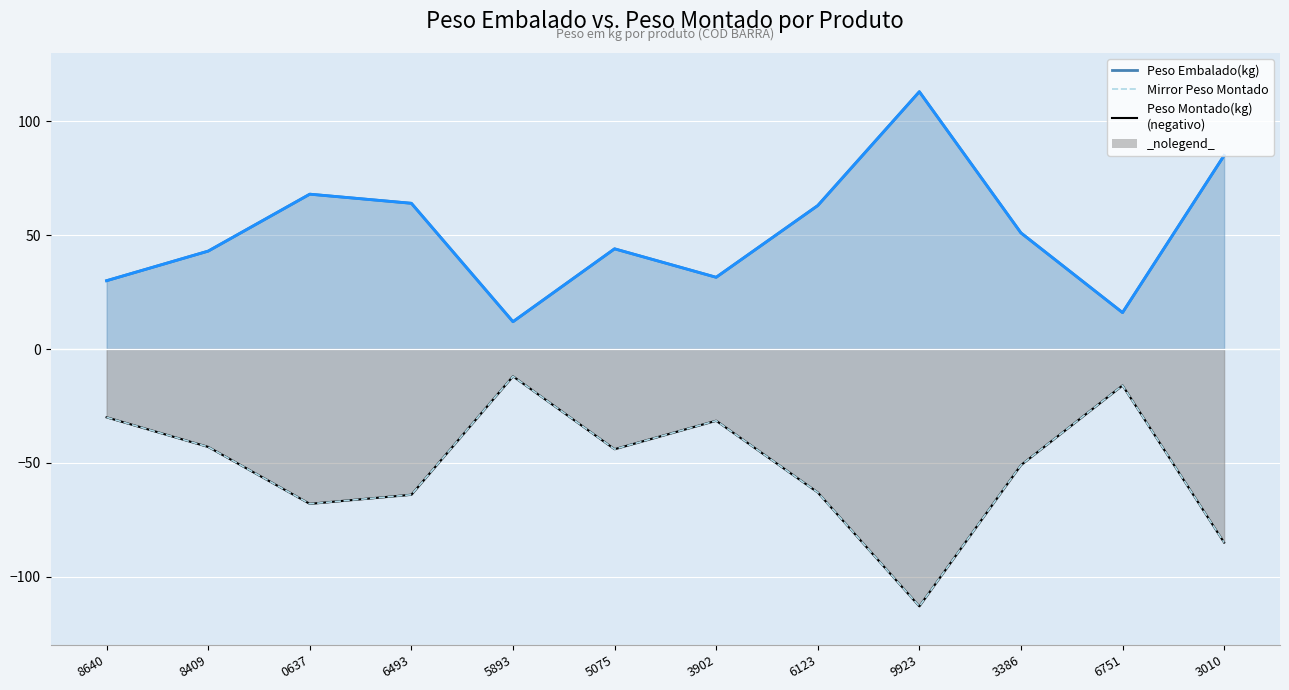

Is it true that the value at 8640 is -30.0?

True